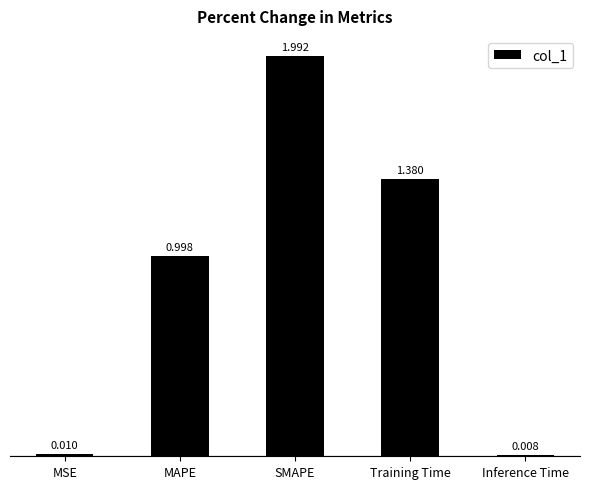

At which label is the value closest to 0?

Inference Time